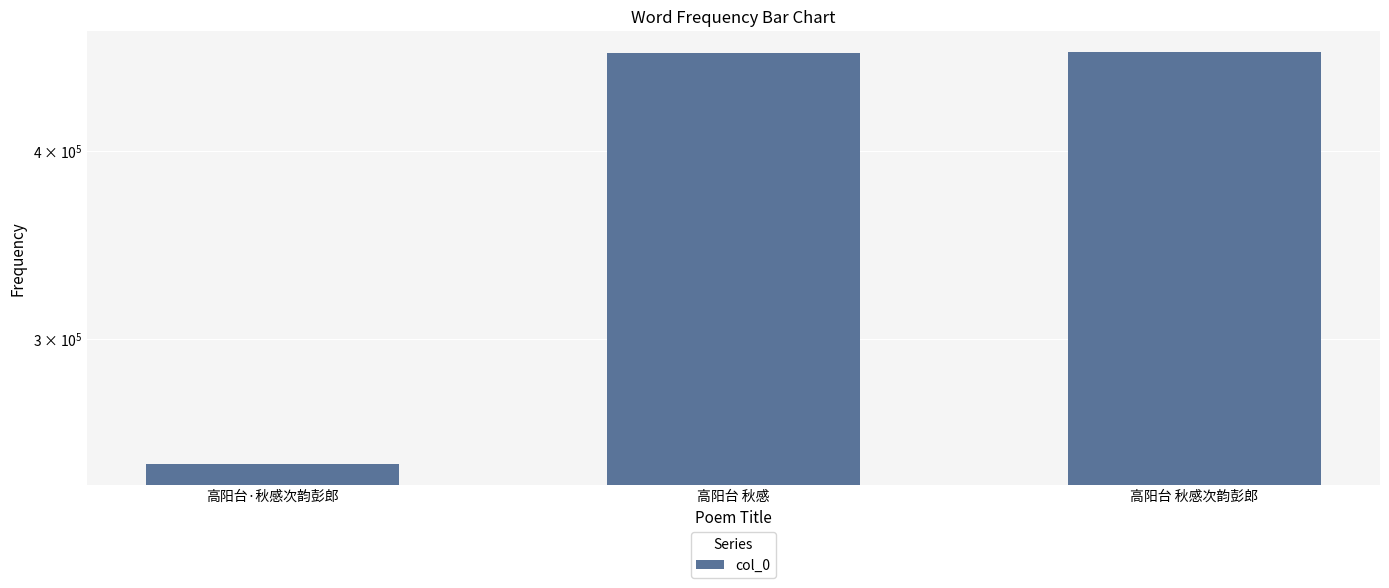

Which has a higher value, 高阳台 秋感次韵彭郎 or 高阳台 秋感?

高阳台 秋感次韵彭郎